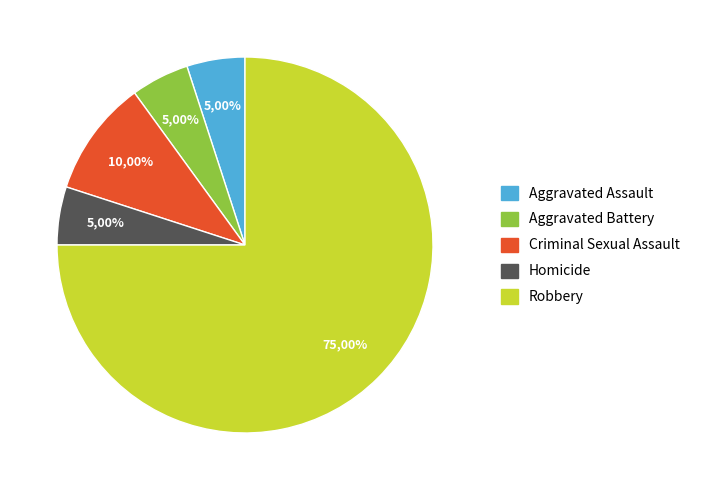

Which has a higher value, Robbery or Aggravated Assault?

Robbery